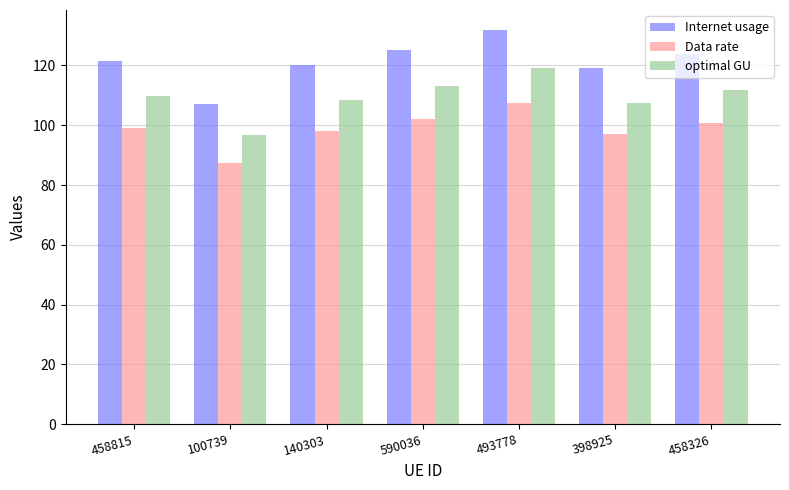

At which label does optimal GU reach its minimum?

100739